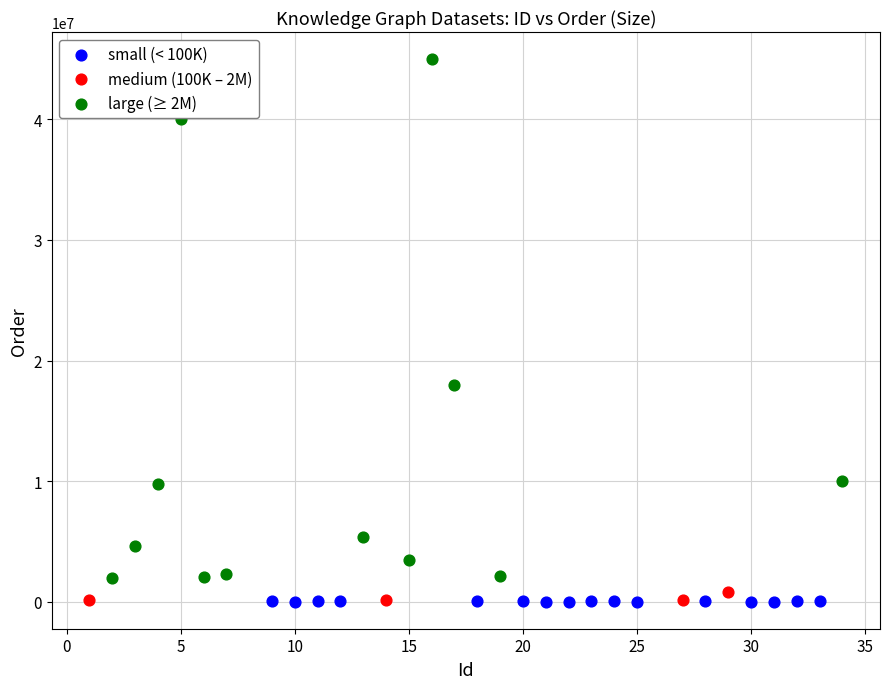

Which series has the largest Y range (max minus min)?

large (≥ 2M)